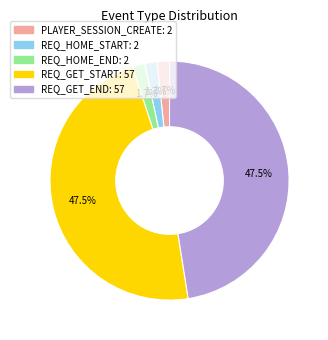

Does any single category account for the majority?

No